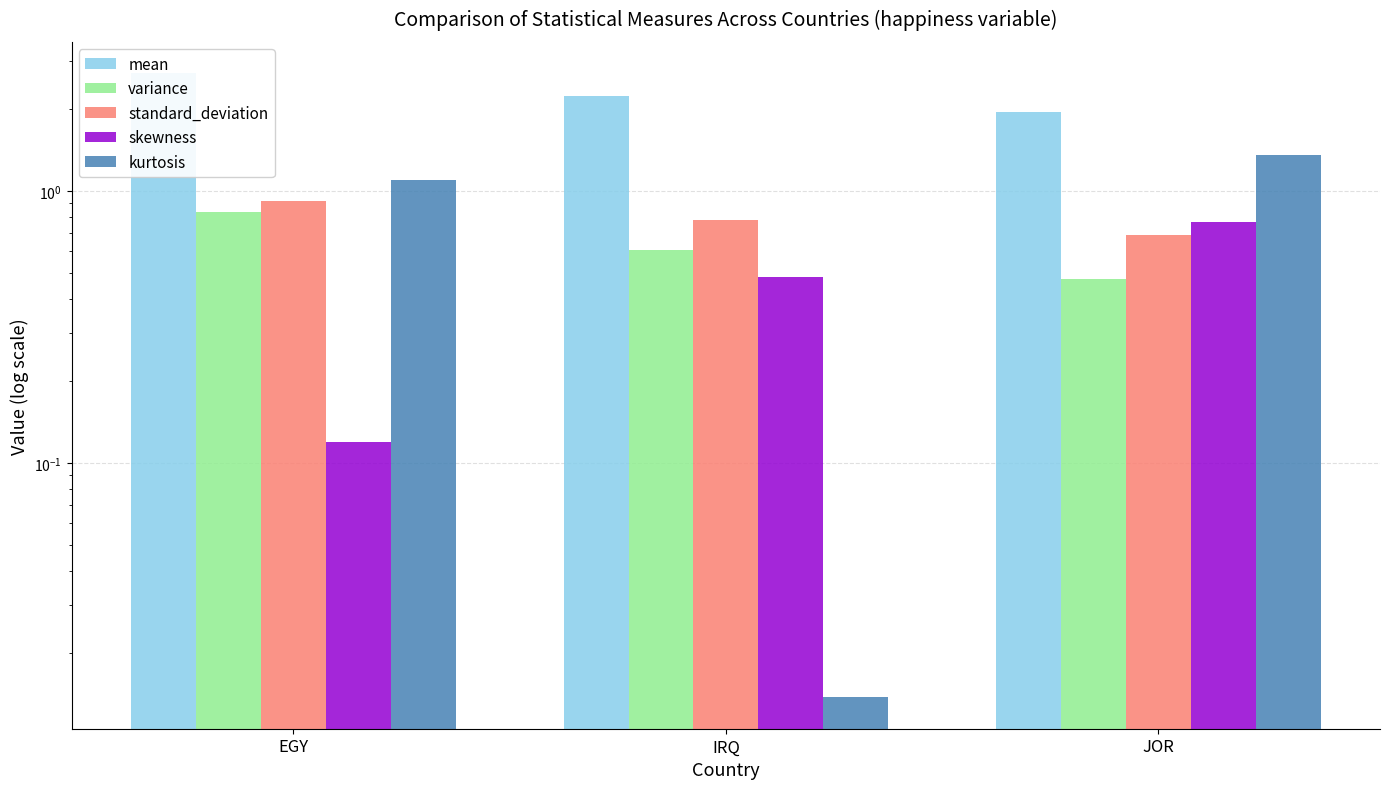

What value does the variance series have at IRQ?

0.6